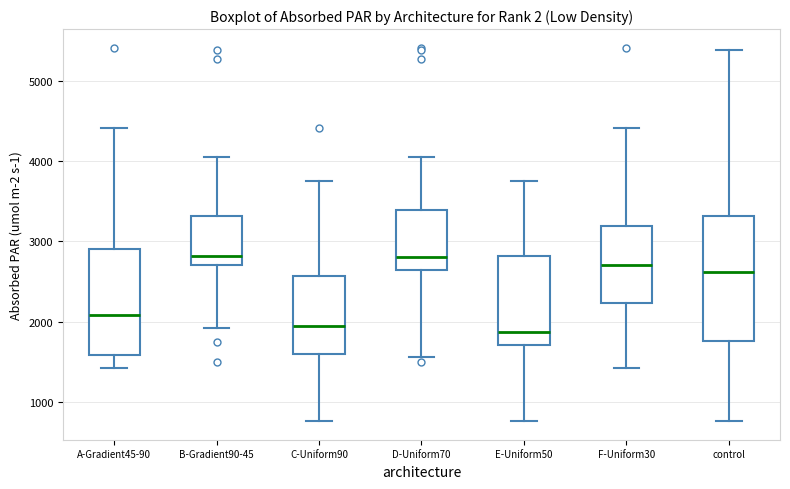

Reading left to right, read every box against the y-axis: the position of its median line, the range the box covers, and the ends of its whiskers. The values are not printed on the chart, so give them approximately, as read against the axis.

A-Gradient45-90: median 2100, box 1600 to 2900, whiskers 1400 to 4400
B-Gradient90-45: median 2800, box 2700 to 3300, whiskers 1900 to 4100
C-Uniform90: median 1900, box 1600 to 2600, whiskers 800 to 3700
D-Uniform70: median 2800, box 2600 to 3400, whiskers 1600 to 4100
E-Uniform50: median 1900, box 1700 to 2800, whiskers 800 to 3700
F-Uniform30: median 2700, box 2200 to 3200, whiskers 1400 to 4400
control: median 2600, box 1800 to 3300, whiskers 800 to 5400